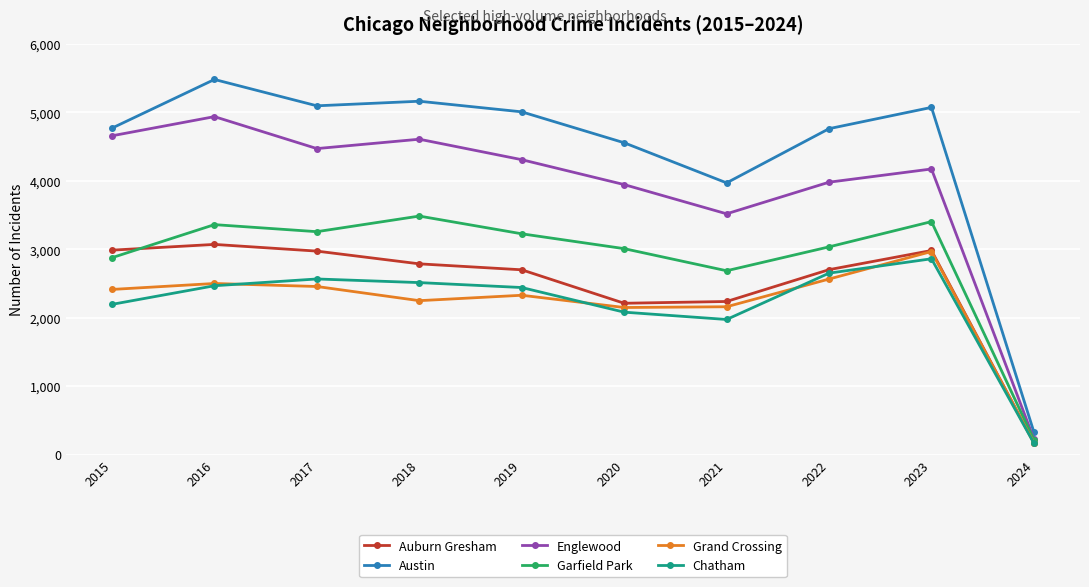

What is the minimum value shown in the chart?

166